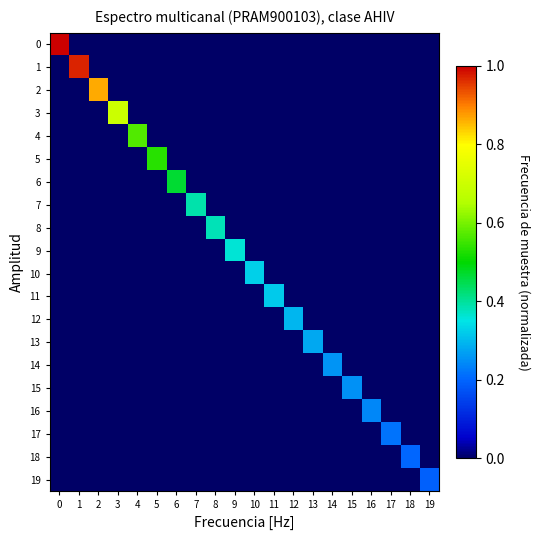

What is the total value across all series at 4?

0.6